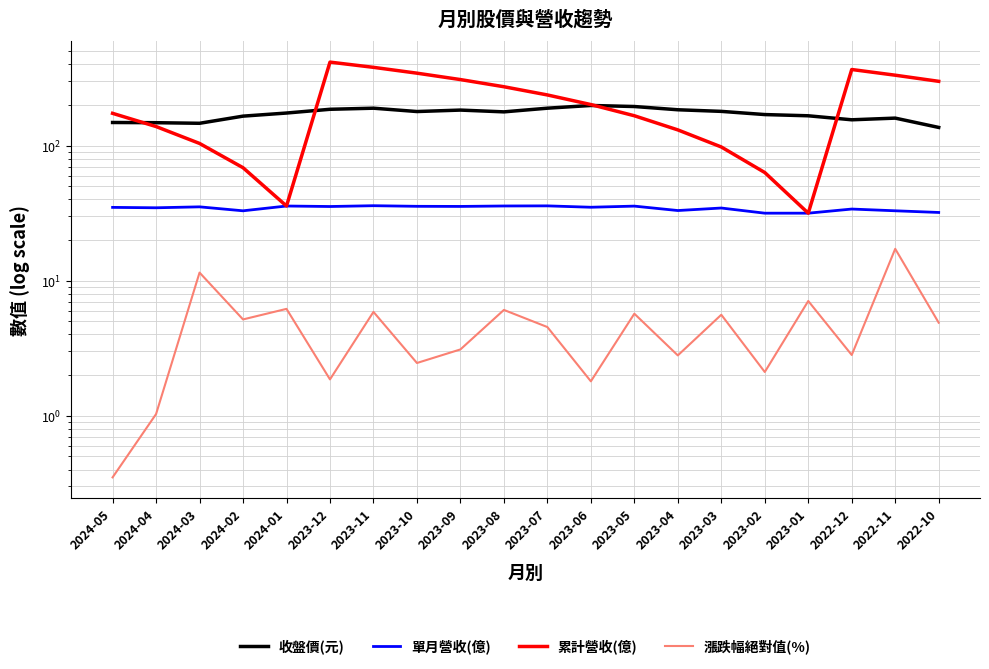

What is the difference between the 漲跌幅絕對值(%) values at 2022-11 and 2024-03?

5.7